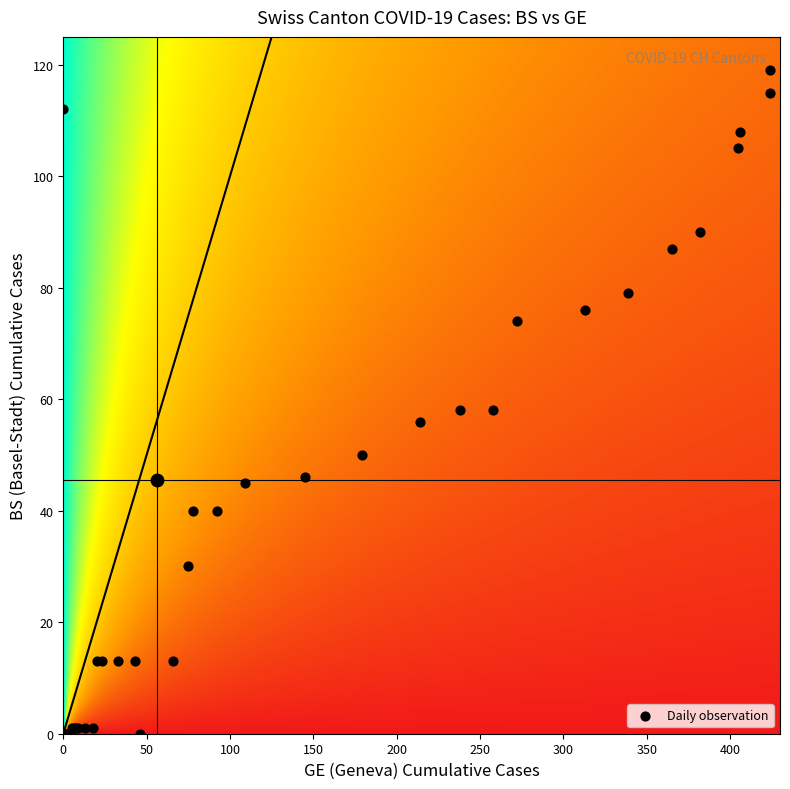

What is the maximum value for 2020-03-28?

339